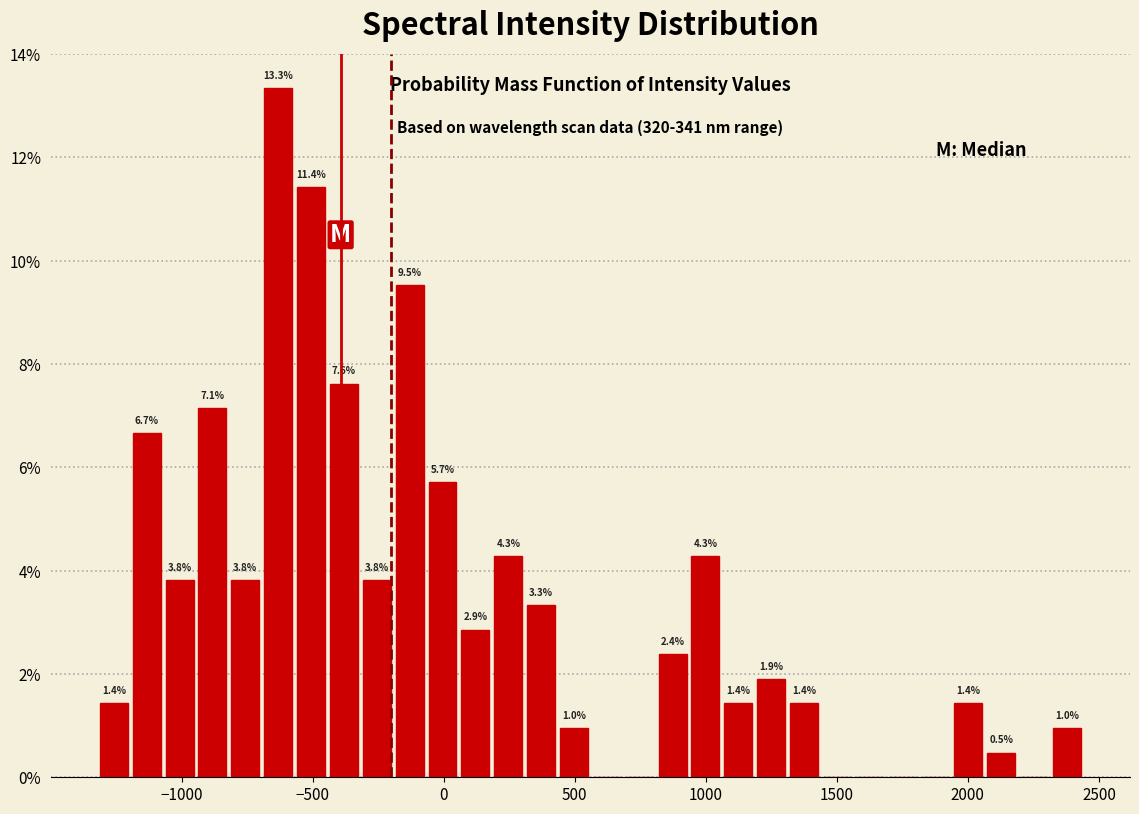

Around what value on the x-axis is the tallest bar? Give the approximate position of its centre, as read against the axis.

-650